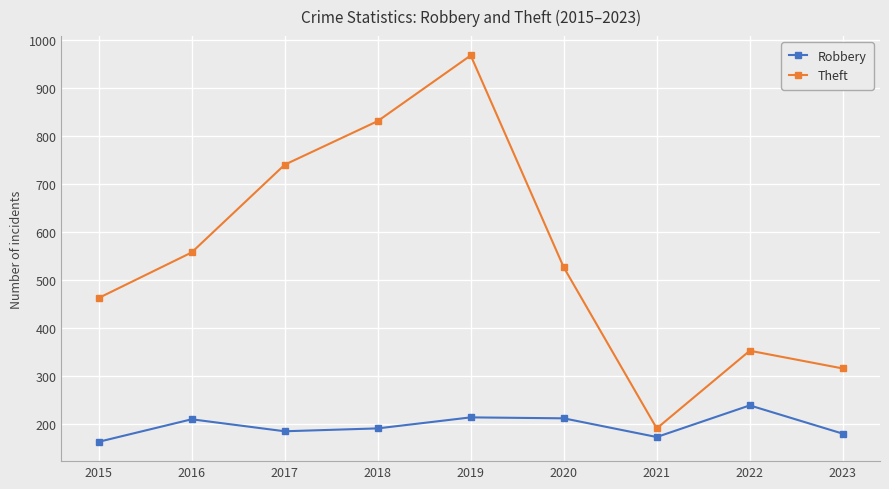

How many interior local valleys does the Theft series have?

1